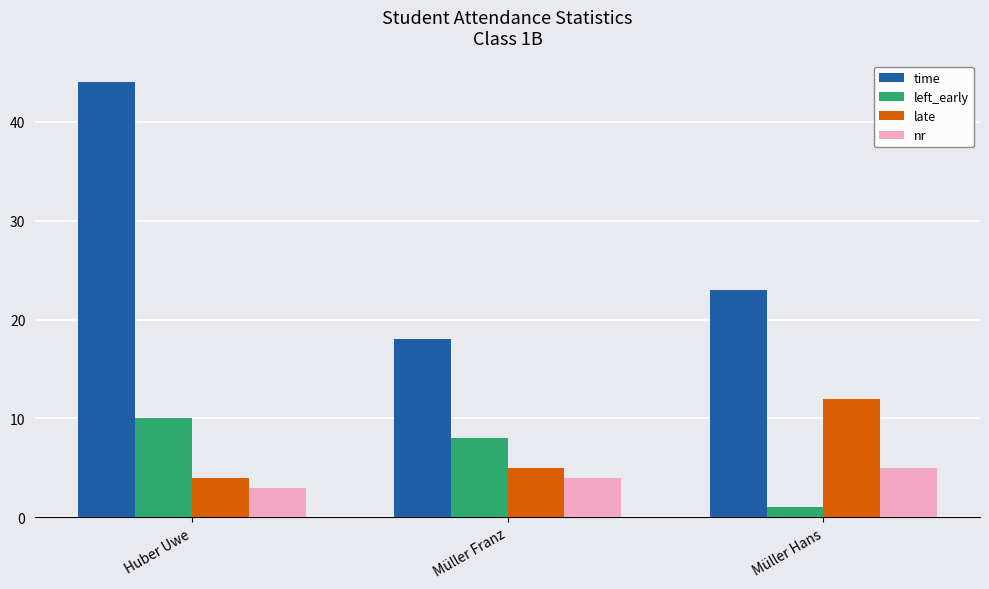

At which category is the sum across all series the highest?

Huber Uwe